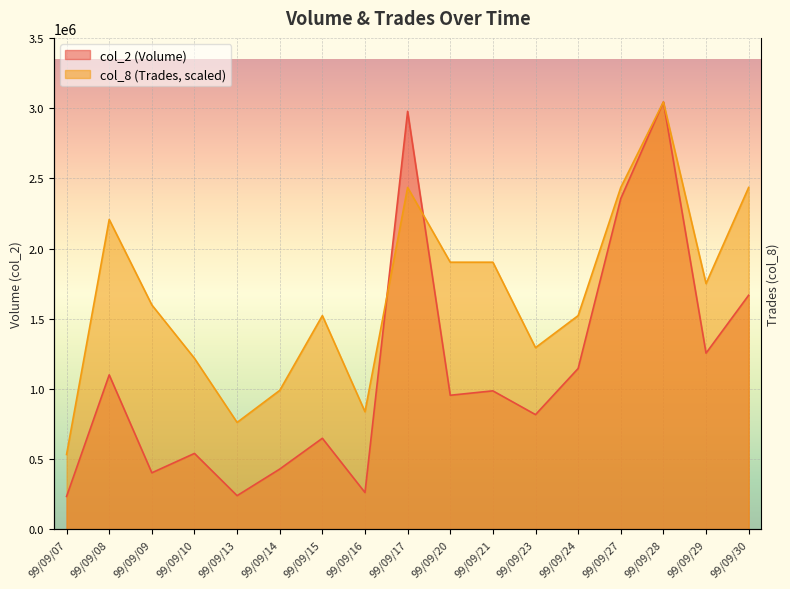

Reading left to right, what are all the values shown in this chart?

col_2: 233850.0	1099950.0	402230.0	540310.0	239360.0	428680.0	648230.0	261440.0	2977770.0	954640.0	986200.0	816800.0	1145540.0	2356260.0	3044560.0	1254860.0	1667450.0
col_8: 532798.0	2207306.0	1598394.0	1217824.0	761140.0	989482.0	1522280.0	837254.0	2435648.0	1902850.0	1902850.0	1293938.0	1522280.0	2435648.0	3044560.0	1750622.0	2435648.0